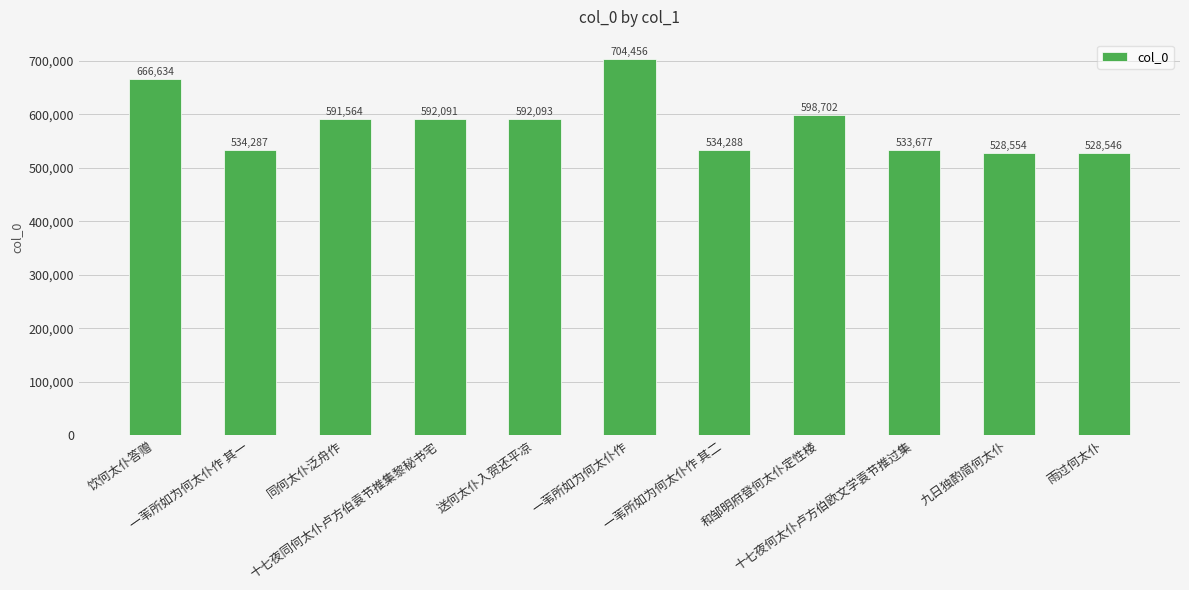

What is the smallest value displayed?

528546